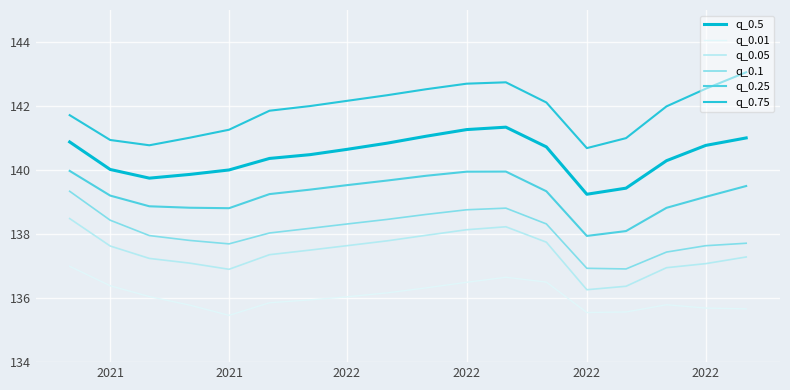

Does the chart display data point markers on the line(s)?

No